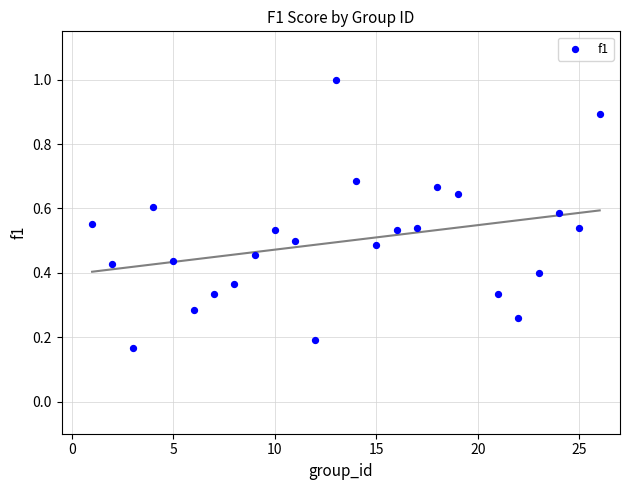

What is the range of Y values (max minus min)?

0.8